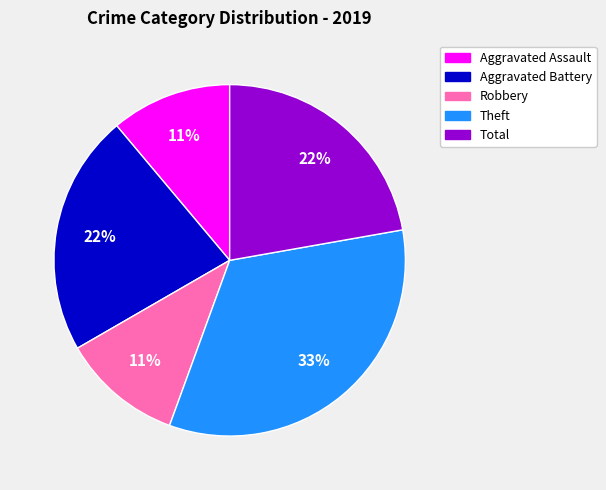

How many segments does this pie chart have?

5